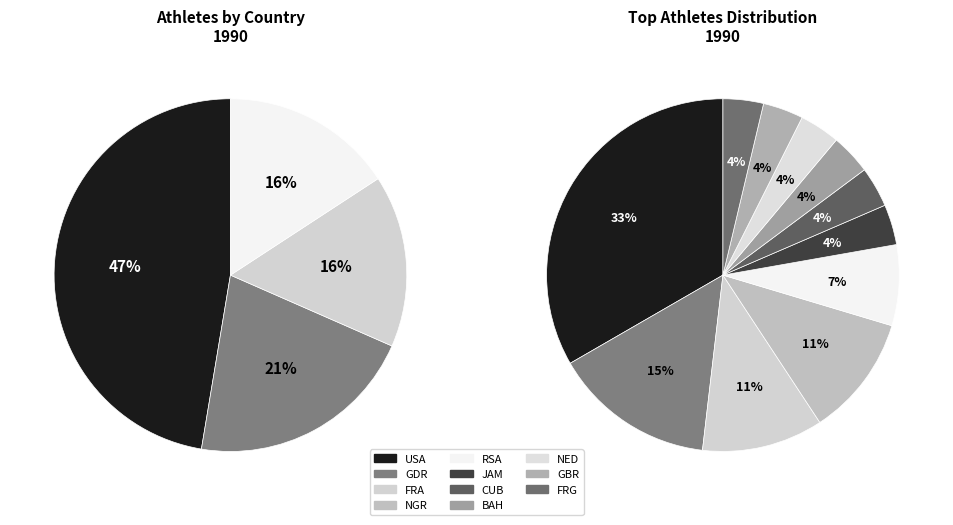

True or false: FRG accounts for 4% of the total.

True